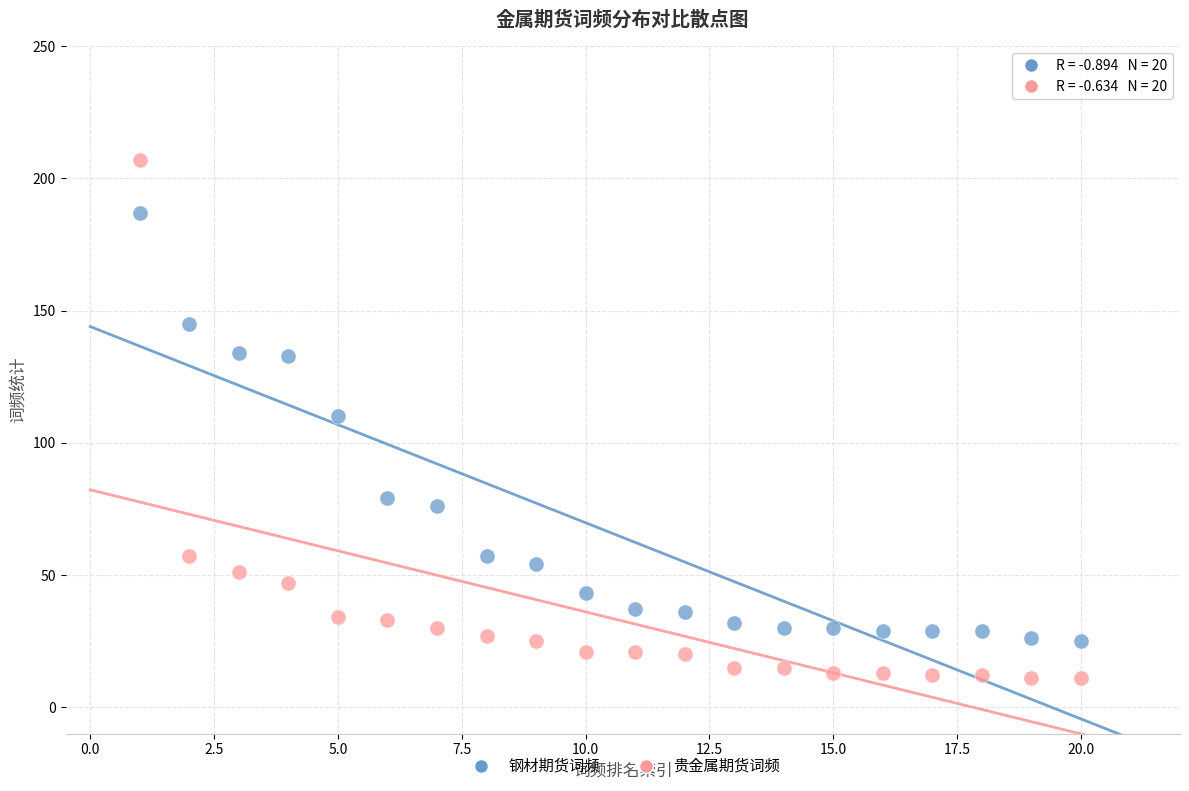

Across all data points, what is the range of Y values (max minus min)?

196